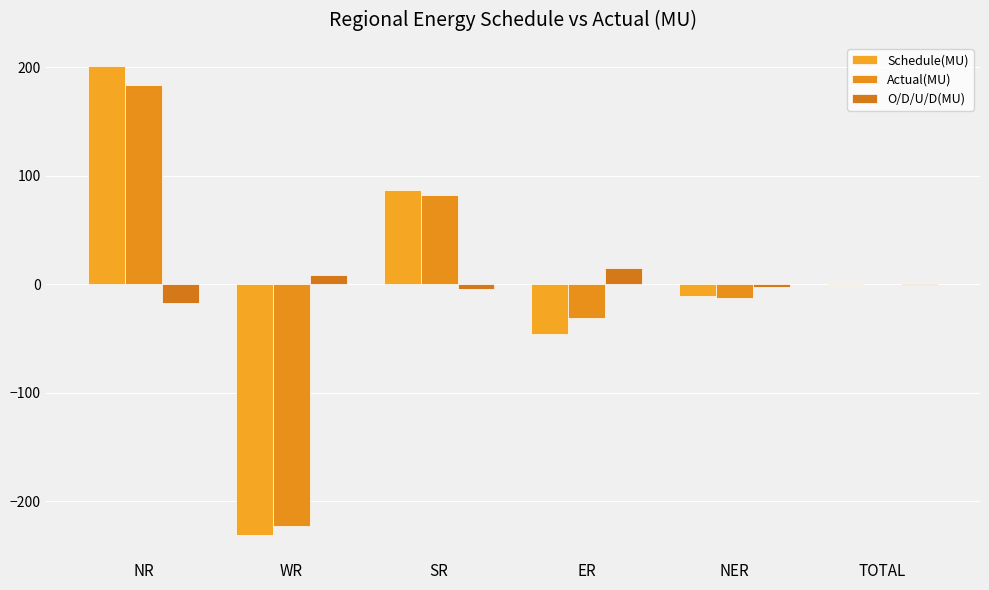

How many data points does each series have?

6